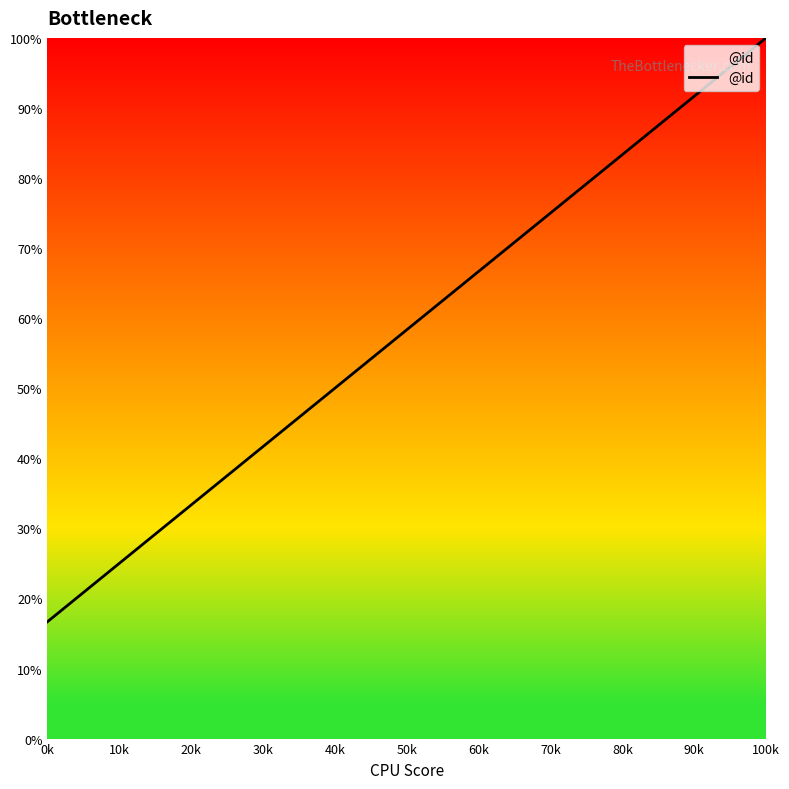

The chart shows a value of 83.3 at 80k. True or false?

True